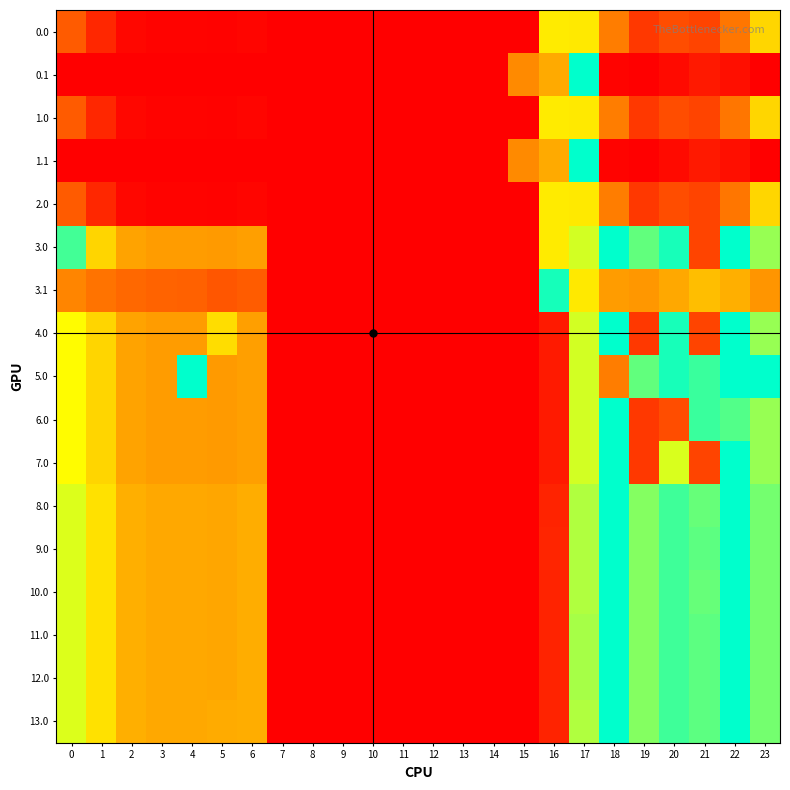

Between 8 and 15, which is larger?

8